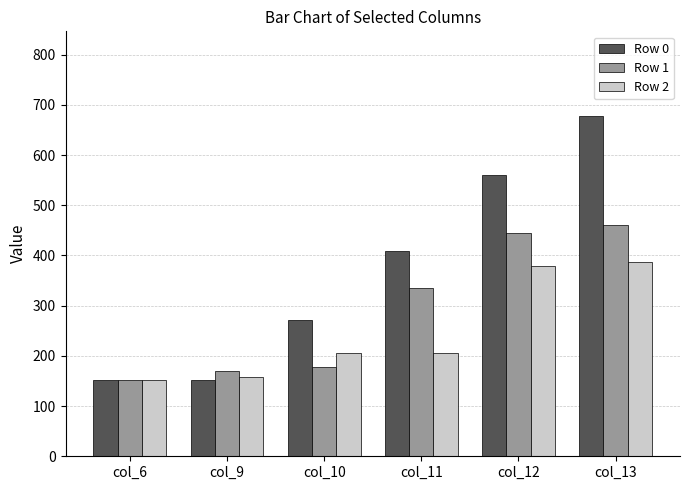

Which series has the largest range (max minus min)?

Row 0